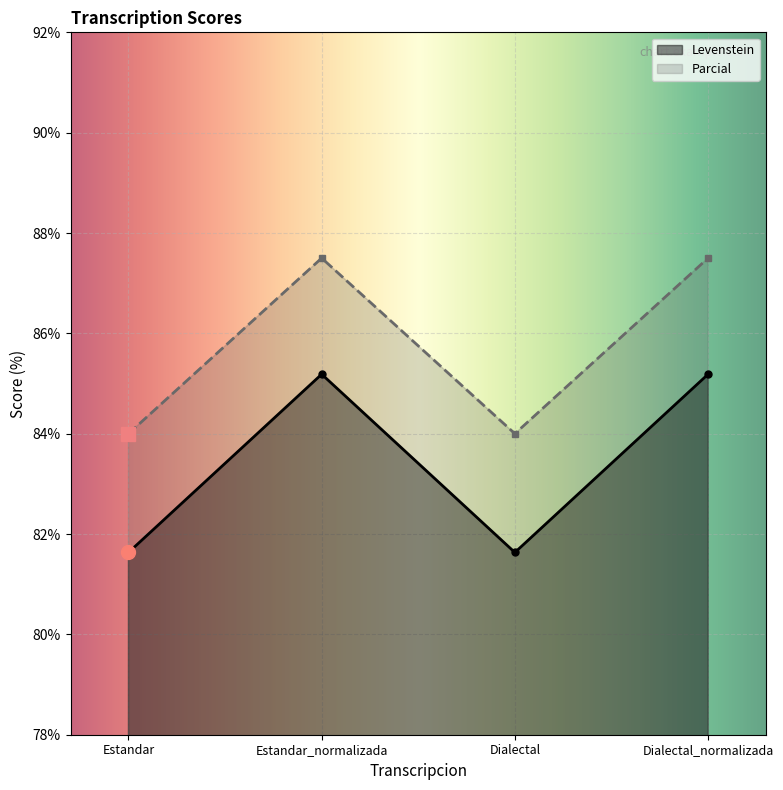

List the labels in order of Parcial value, smallest first.

Estandar, Dialectal, Estandar_normalizada, Dialectal_normalizada